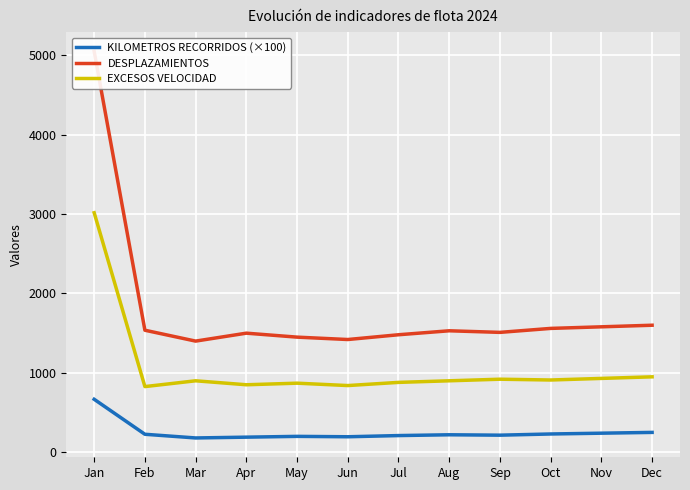

Reading left to right, extract all data points from this chart.

KILOMETROS RECORRIDOS (×100): Jan=667.1	Feb=226.4	Mar=180.0	Apr=190.0	May=200.0	Jun=195.0	Jul=210.0	Aug=220.0	Sep=215.0	Oct=230.0	Nov=240.0	Dec=250.0
DESPLAZAMIENTOS: Jan=5049.0	Feb=1537.0	Mar=1400.0	Apr=1500.0	May=1450.0	Jun=1420.0	Jul=1480.0	Aug=1530.0	Sep=1510.0	Oct=1560.0	Nov=1580.0	Dec=1600.0
EXCESOS VELOCIDAD: Jan=3017.0	Feb=827.0	Mar=900.0	Apr=850.0	May=870.0	Jun=840.0	Jul=880.0	Aug=900.0	Sep=920.0	Oct=910.0	Nov=930.0	Dec=950.0